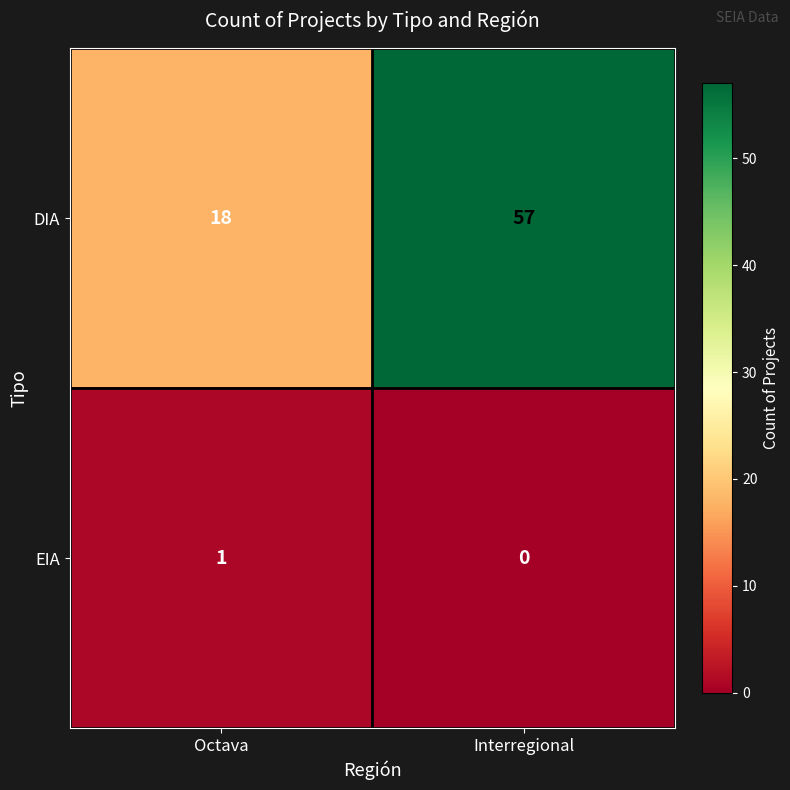

What is the difference between the maximum and minimum values in the DIA series?

39